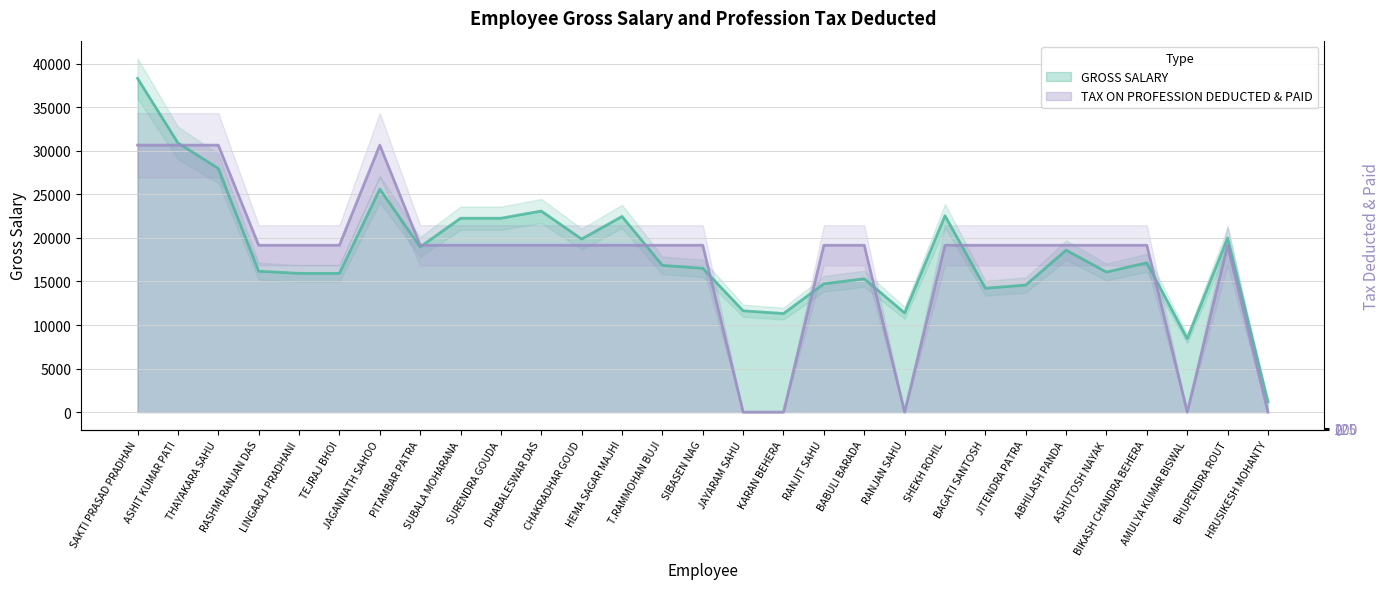

Reading left to right, extract all data points from this chart.

GROSS SALARY: SAKTI PRASAD PRADHAN=38326.6	ASHIT KUMAR PATI=30912.9	THAYAKARA SAHU=27986.0	RASHMI RANJAN DAS=16181.0	LINGARAJ PRADHANI=15936.0	TEJRAJ BHOI=15936.0	JAGANNATH SAHOO=25611.0	PITAMBAR PATRA=18965.0	SUBALA MOHARANA=22266.0	SURENDRA GOUDA=22266.0	DHABALESWAR DAS=23091.0	CHAKRADHAR GOUD=19874.0	HEMA SAGAR MAJHI=22469.0	T.RAMMOHAN BUJI=16853.0	SIBASEN NAG=16521.0	JAYARAM SAHU=11636.0	KARAN BEHERA=11321.0	RANJIT SAHU=14738.0	BABULI BARADA=15313.0	RANJAN SAHU=11389.0	SHEKH ROHIL=22553.0	BAGATI SANTOSH=14226.0	JITENDRA PATRA=14589.0	ABHILASH PANDA=18600.0	ASHUTOSH NAYAK=16087.0	BIKASH CHANDRA BEHERA=17149.0	AMULYA KUMAR BISWAL=8443.0	BHUPENDRA ROUT=19991.0	HRUSIKESH MOHANTY=1186.0
TAX ON PROFESSION DEDUCTED & PAID: SAKTI PRASAD PRADHAN=30661.3	ASHIT KUMAR PATI=30661.3	THAYAKARA SAHU=30661.3	RASHMI RANJAN DAS=19163.3	LINGARAJ PRADHANI=19163.3	TEJRAJ BHOI=19163.3	JAGANNATH SAHOO=30661.3	PITAMBAR PATRA=19163.3	SUBALA MOHARANA=19163.3	SURENDRA GOUDA=19163.3	DHABALESWAR DAS=19163.3	CHAKRADHAR GOUD=19163.3	HEMA SAGAR MAJHI=19163.3	T.RAMMOHAN BUJI=19163.3	SIBASEN NAG=19163.3	JAYARAM SAHU=0.0	KARAN BEHERA=0.0	RANJIT SAHU=19163.3	BABULI BARADA=19163.3	RANJAN SAHU=0.0	SHEKH ROHIL=19163.3	BAGATI SANTOSH=19163.3	JITENDRA PATRA=19163.3	ABHILASH PANDA=19163.3	ASHUTOSH NAYAK=19163.3	BIKASH CHANDRA BEHERA=19163.3	AMULYA KUMAR BISWAL=0.0	BHUPENDRA ROUT=19163.3	HRUSIKESH MOHANTY=0.0